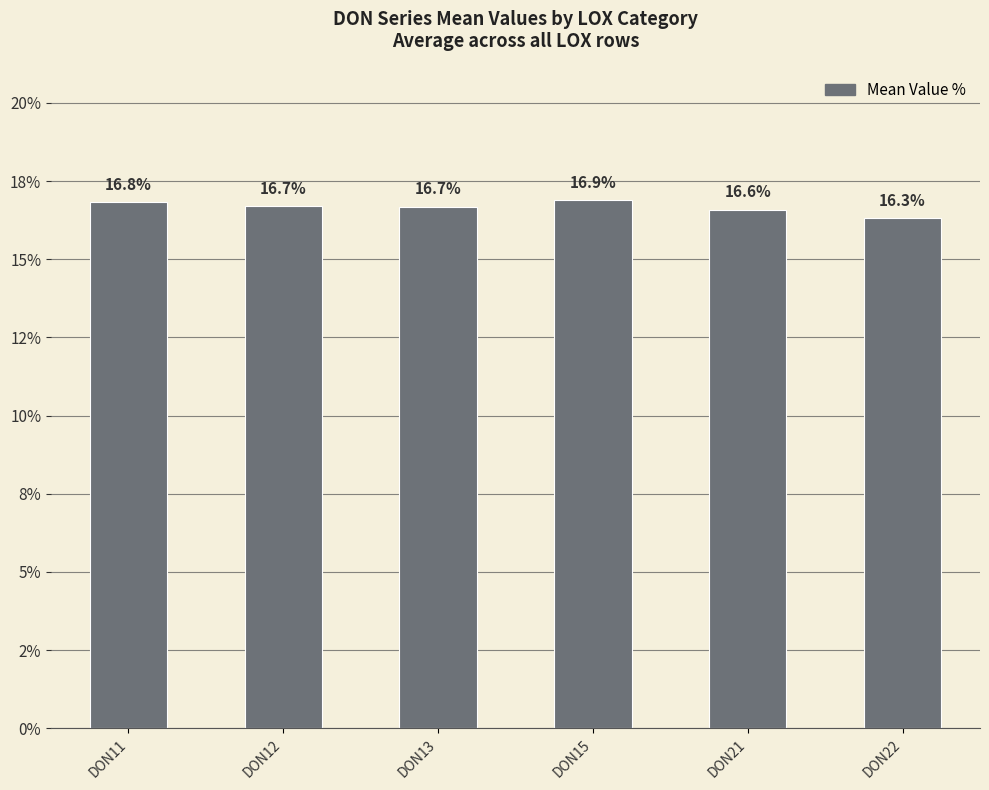

Reading right to left, list all the values displayed in this chart.

16.3	16.6	16.9	16.7	16.7	16.8